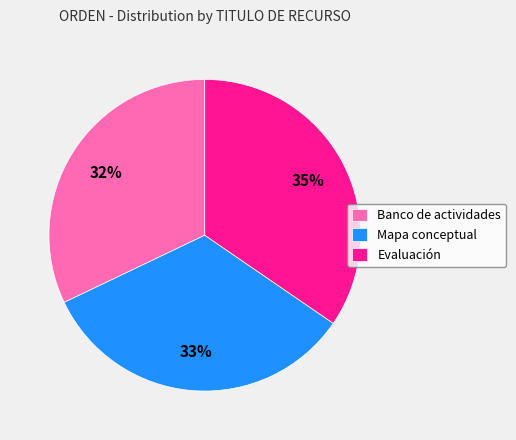

What is the largest slice in the pie chart?

Evaluación